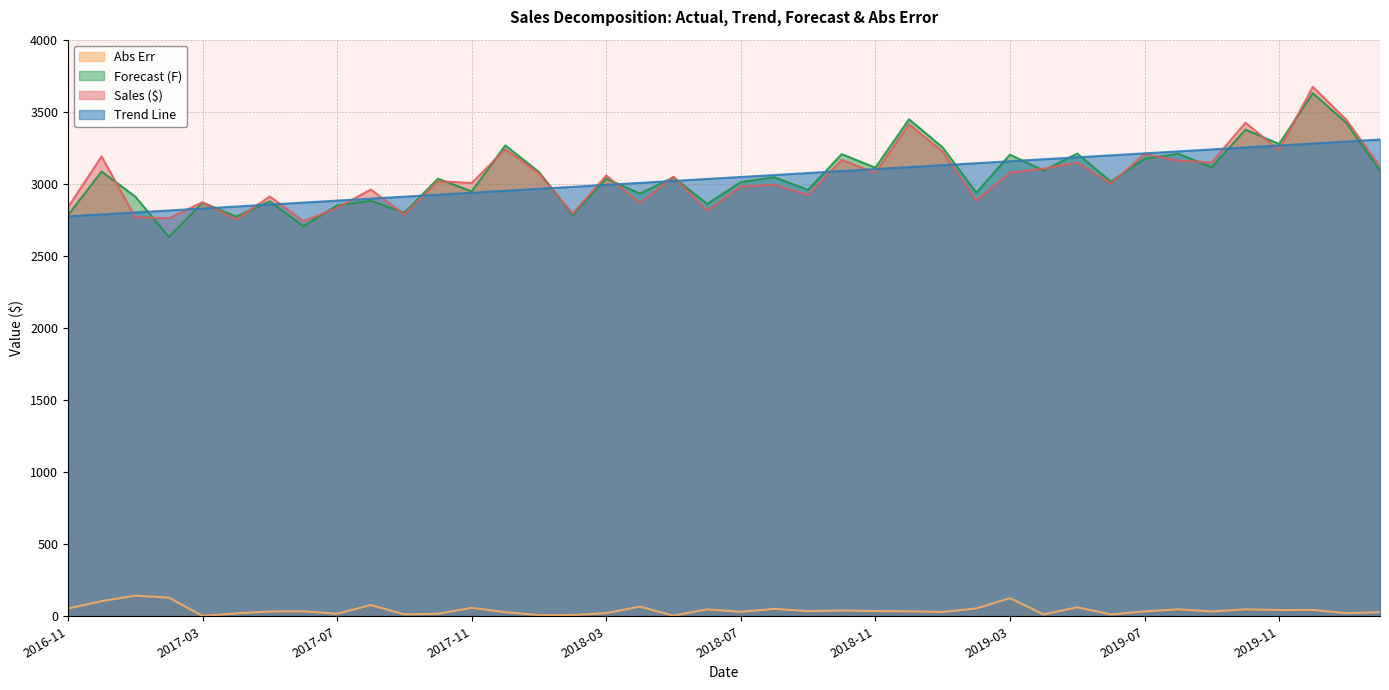

At 2018-04, list the series in order from smallest to largest.

Abs Err, Sales ($), Forecast (F), Trend Line